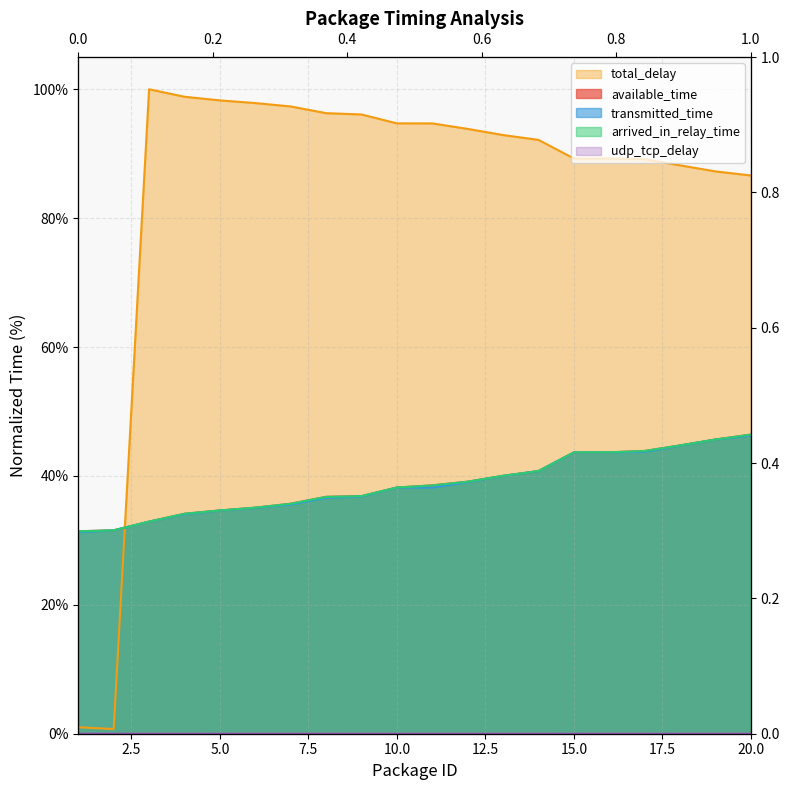

True or false: total_delay has a value of 87.3 at 19.

True